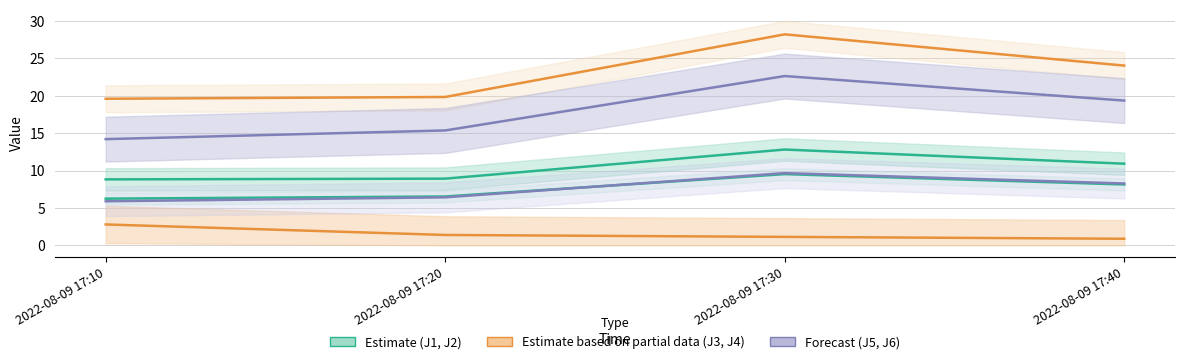

Count the number of data series in this chart.

6